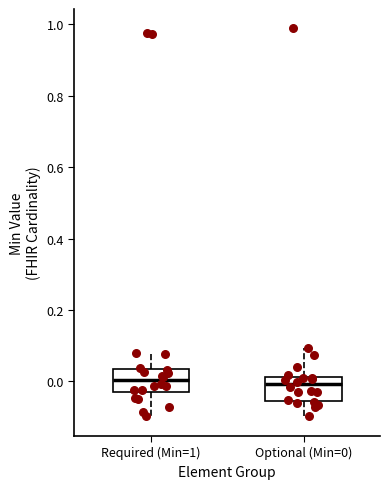

Reading left to right, read every box against the y-axis: the position of its median line, the range the box covers, and the ends of its whiskers. The values are not printed on the chart, so give them approximately, as read against the axis.

Required (Min=1): median 0.00, box -0.02 to 0.04, whiskers -0.10 to 0.08
Optional (Min=0): median 0.00, box -0.06 to 0.02, whiskers -0.10 to 0.10